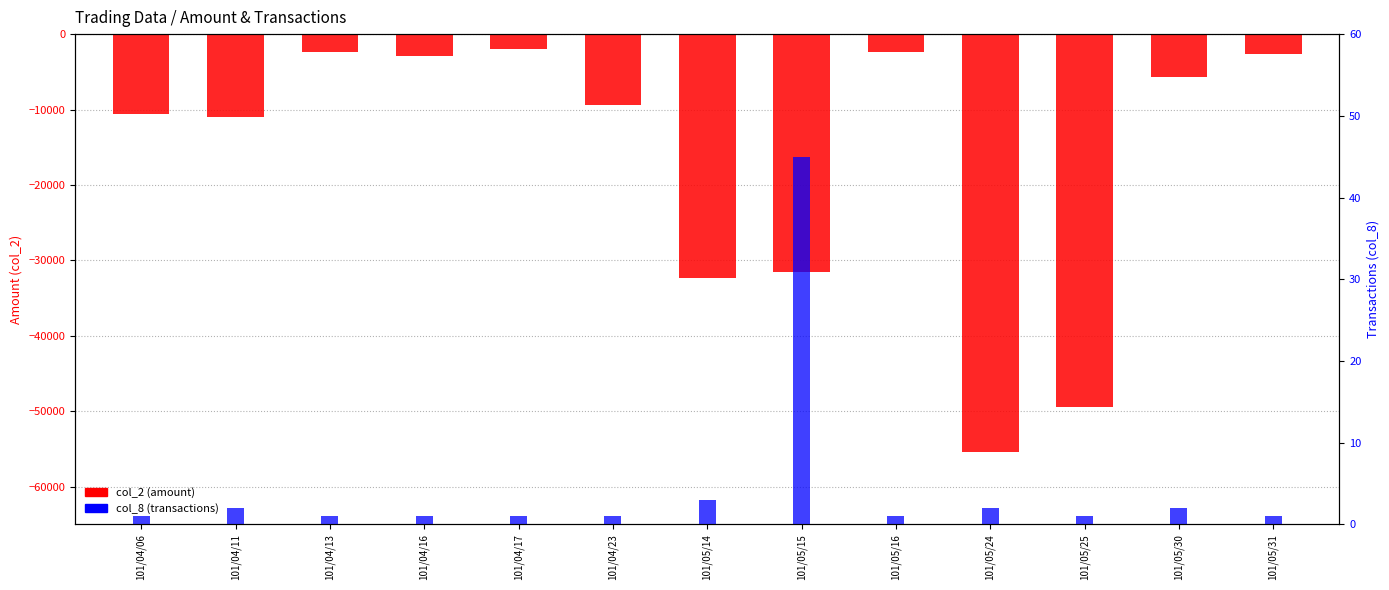

Reading left to right, extract all data points from this chart.

col_2 (amount): -10600	-11000	-2360	-2850	-2040	-9400	-32400	-31500	-2310	-55440	-49500	-5650	-2700
col_8 (transactions): 1	2	1	1	1	1	3	45	1	2	1	2	1